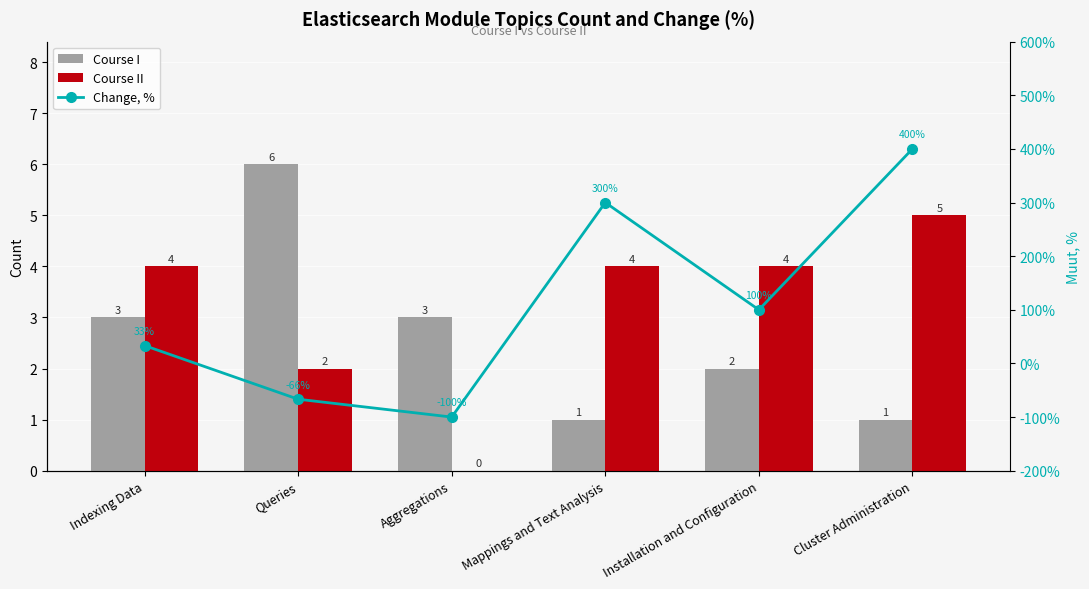

The Change, % series shows -31.7 at Queries. True or false?

False